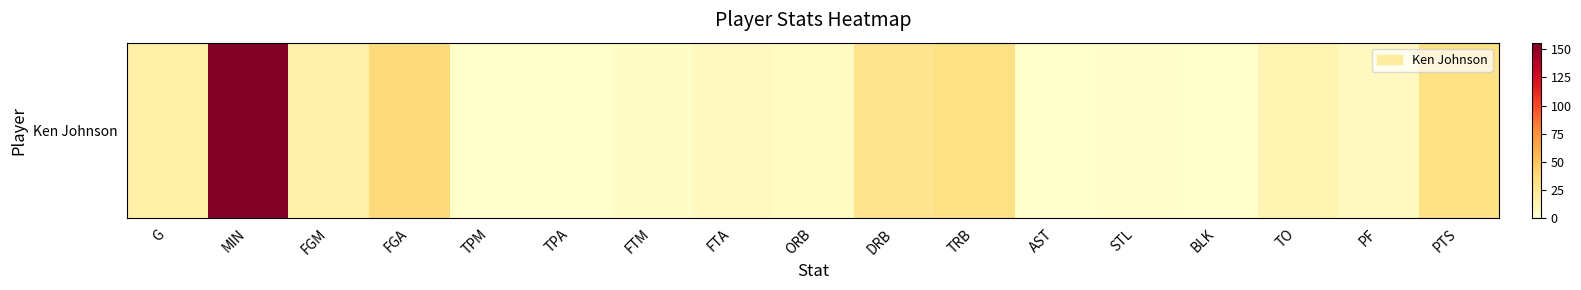

The value at FGA is 37. True or false?

True